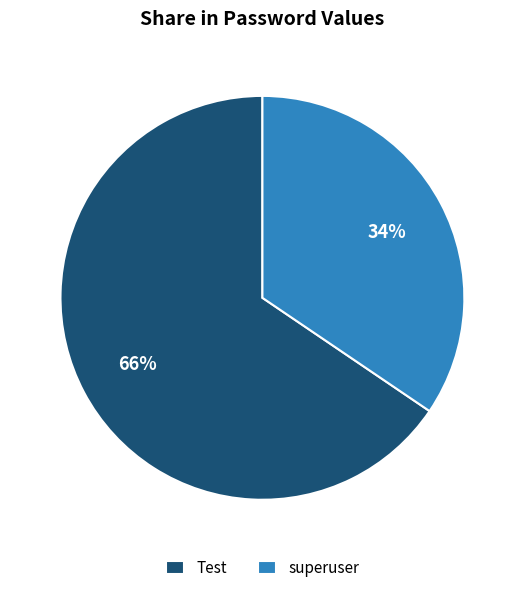

Rank the categories by value from highest to lowest.

Test, superuser